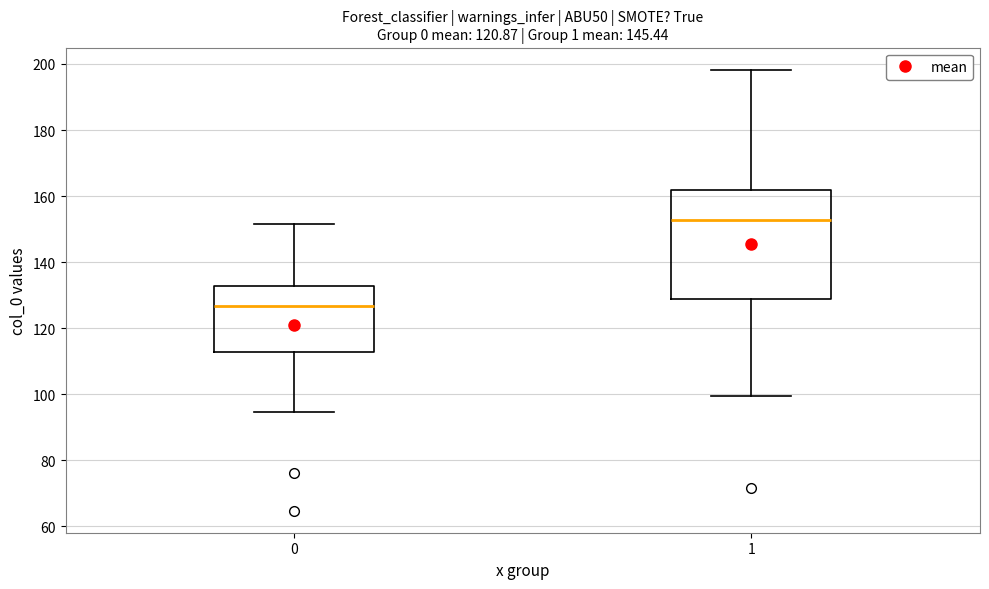

Where does the upper whisker of the box at x = 0 end on the y-axis? The values are not printed on the chart, so give them approximately, as read against the axis.

152